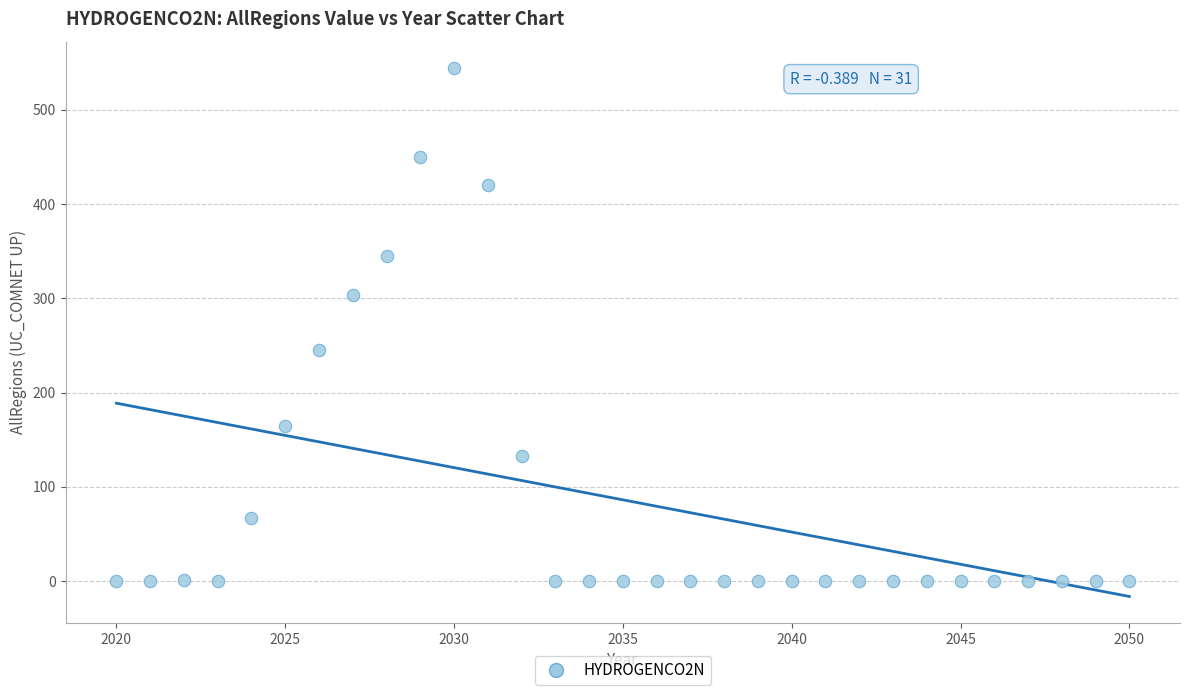

What is the range of X values (max minus min)?

30.0